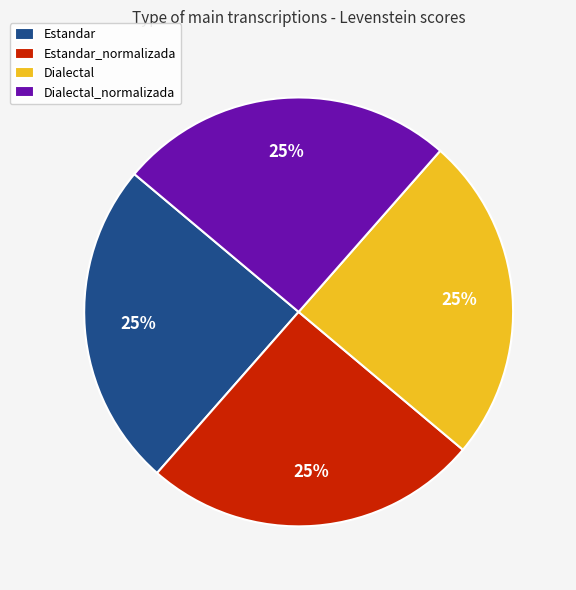

The Dialectal slice represents 25% of the pie. True or false?

True